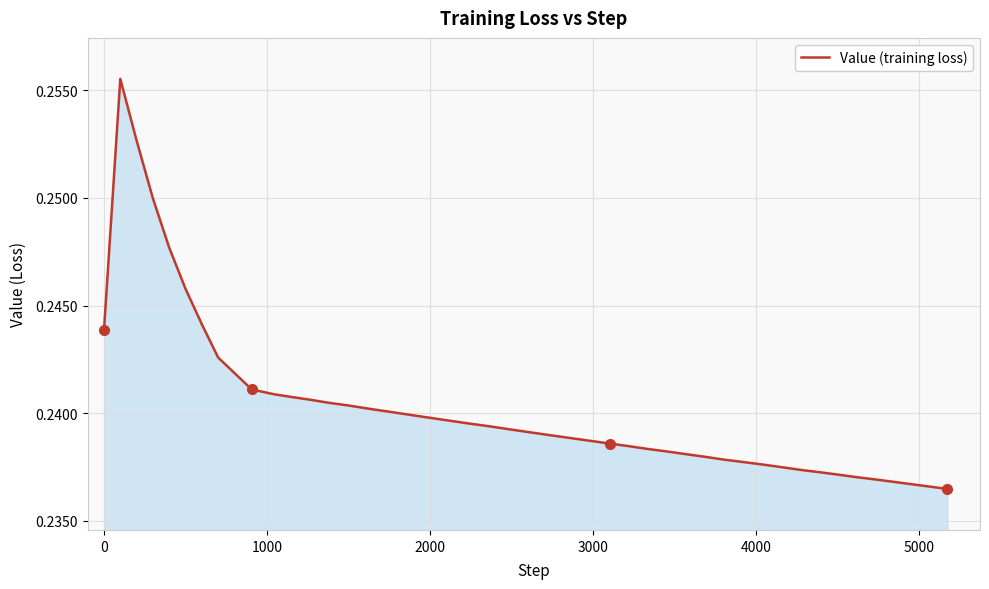

How many distinct data groups are displayed?

1